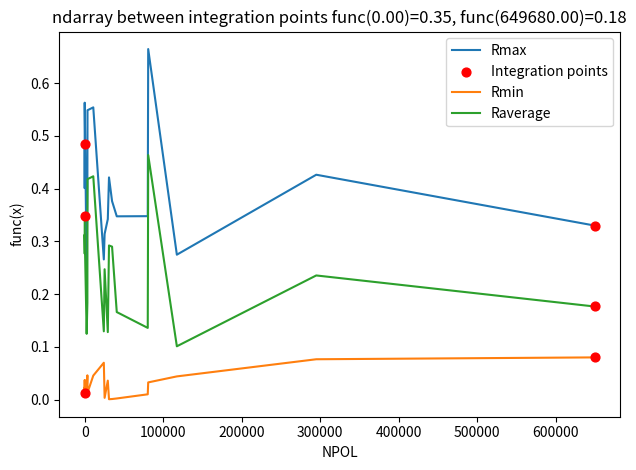

Which series contains the lowest Y value?

Rmin